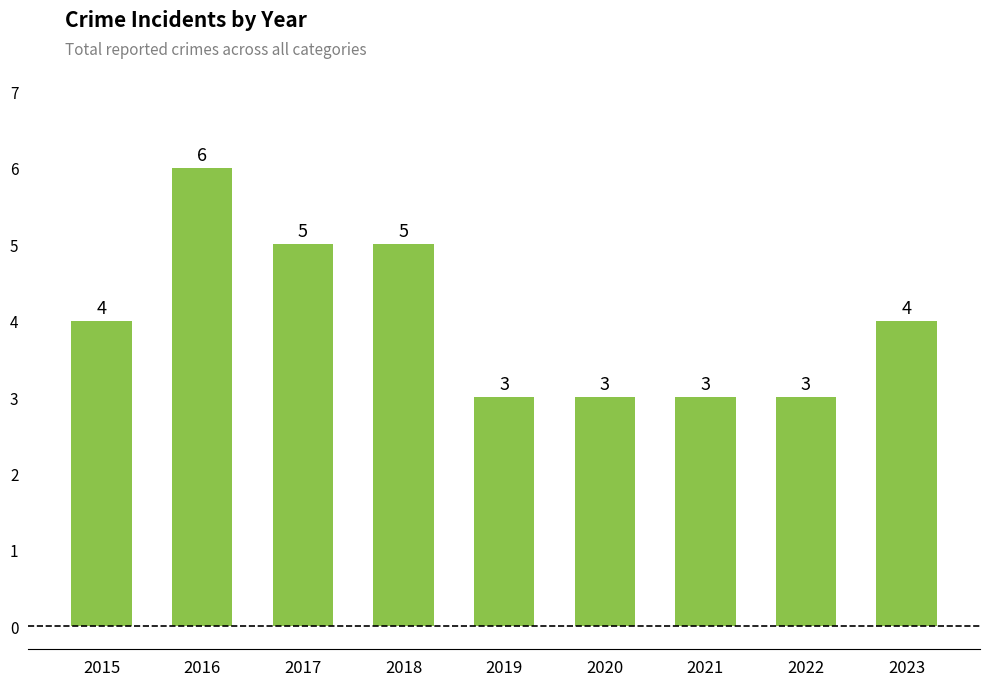

What is the maximum value shown in the chart?

6